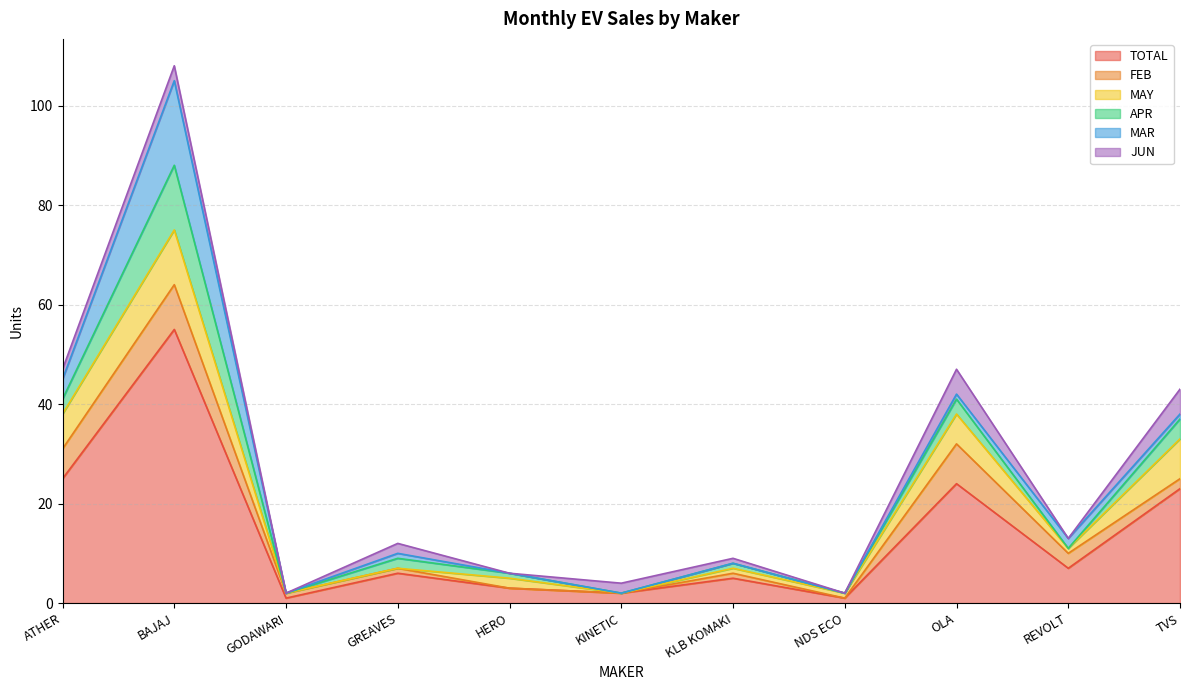

The TOTAL series shows 8 at TVS. True or false?

False